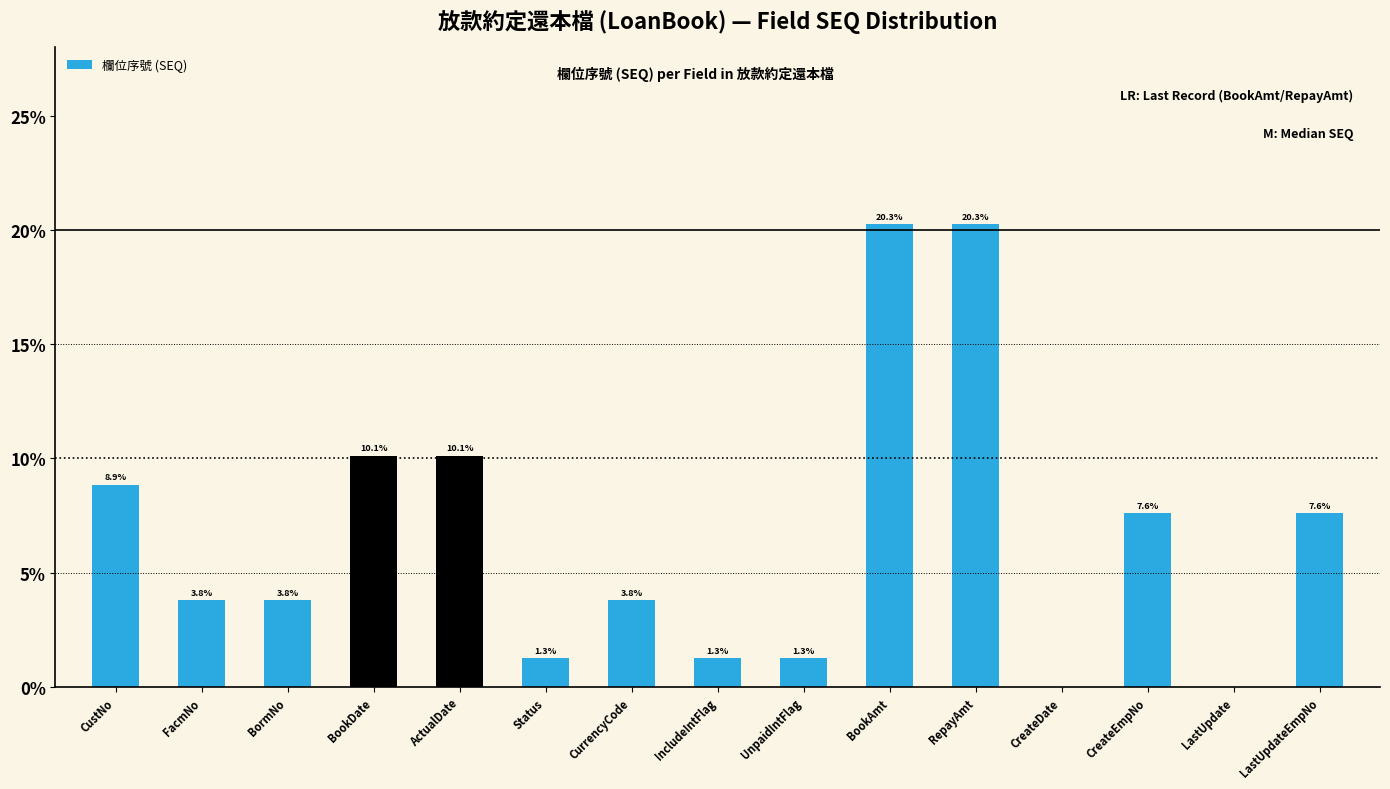

What is the sum of the values at CreateDate and FacmNo?

3.8